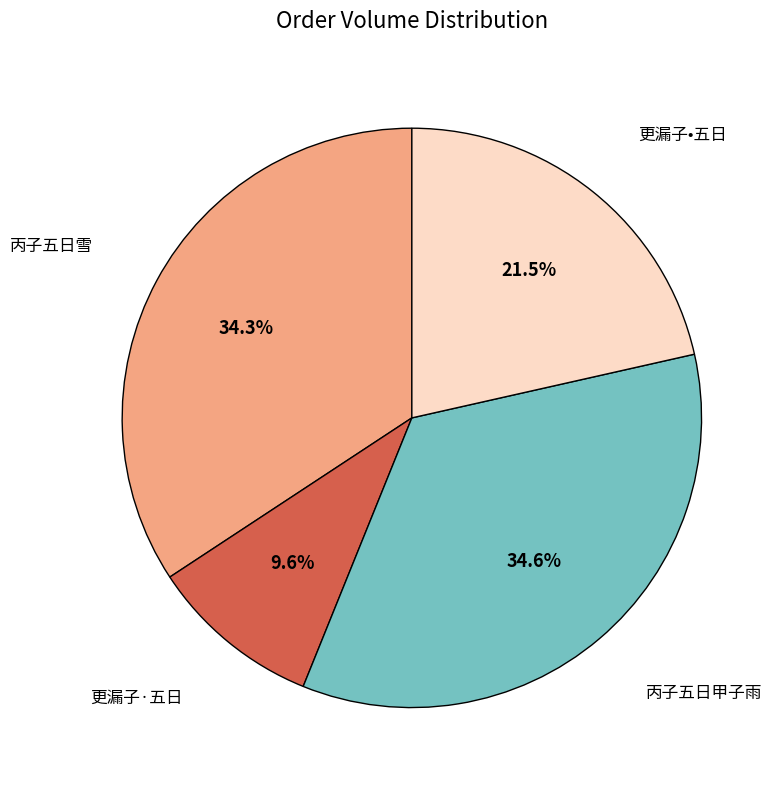

Approximately how many times larger is the value at 更漏子·五日 compared to 更漏子•五日?

0.4